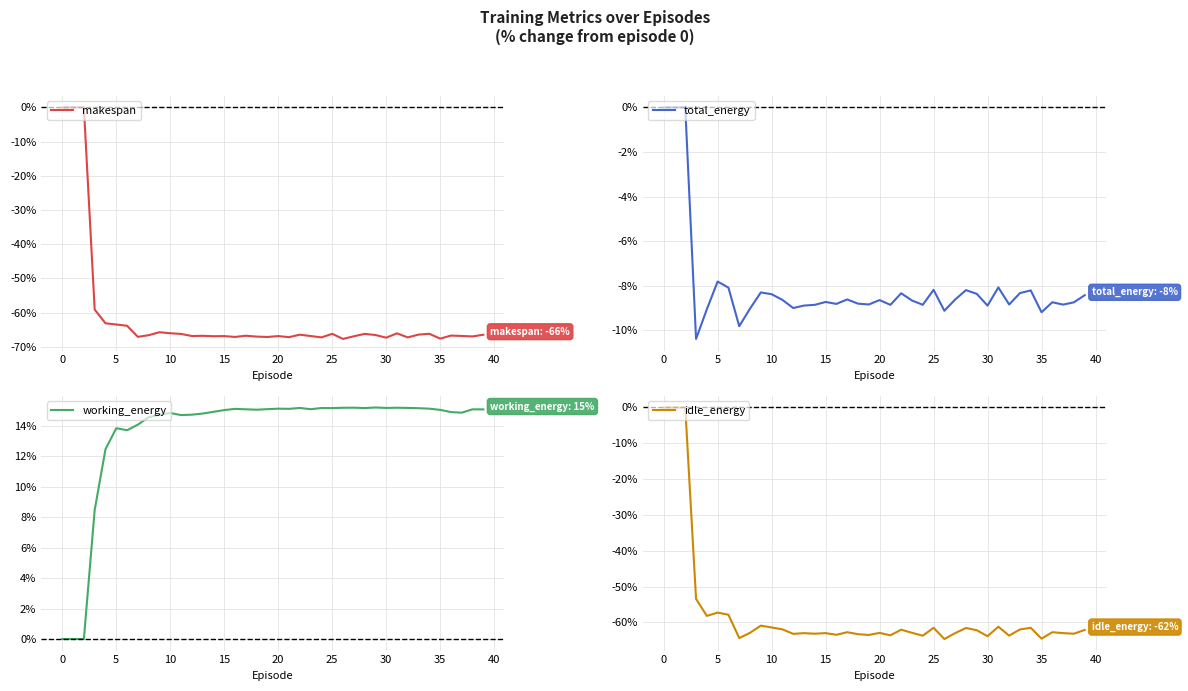

What is the difference between the total_energy values at 18 and 38?

0.1